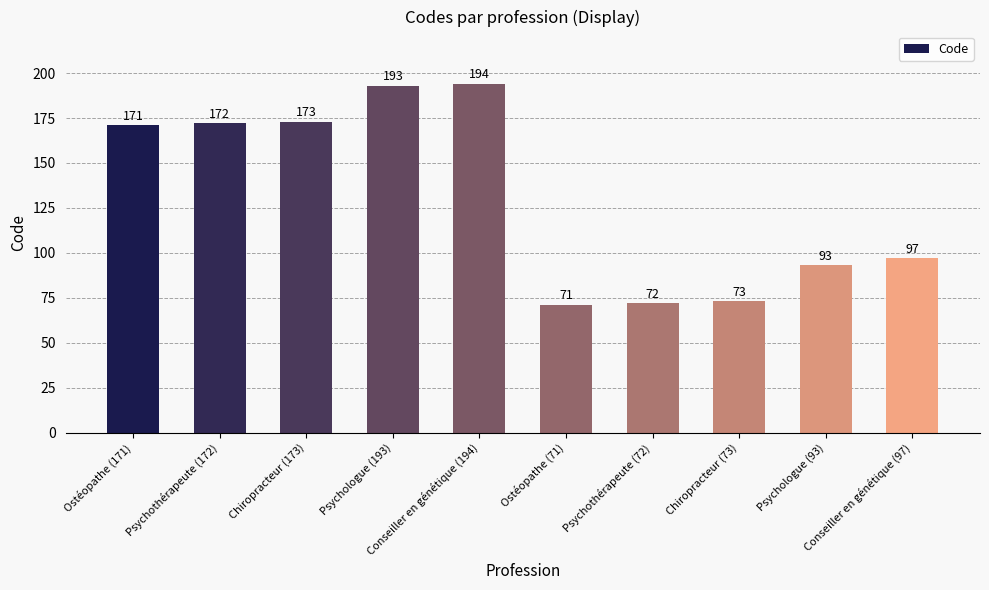

Reading left to right, transcribe all the data shown in this chart.

Ostéopathe (171)=171	Psychothérapeute (172)=172	Chiropracteur (173)=173	Psychologue (193)=193	Conseiller en génétique (194)=194	Ostéopathe (71)=71	Psychothérapeute (72)=72	Chiropracteur (73)=73	Psychologue (93)=93	Conseiller en génétique (97)=97